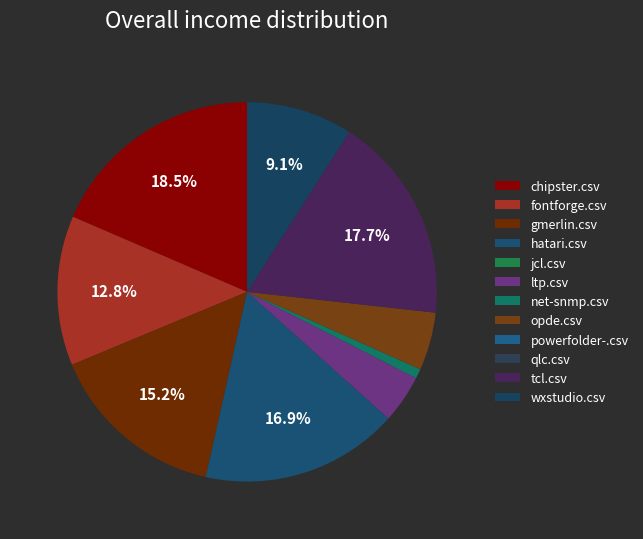

Combined, what portion of the pie is chipster.csv and gmerlin.csv?

33.7%